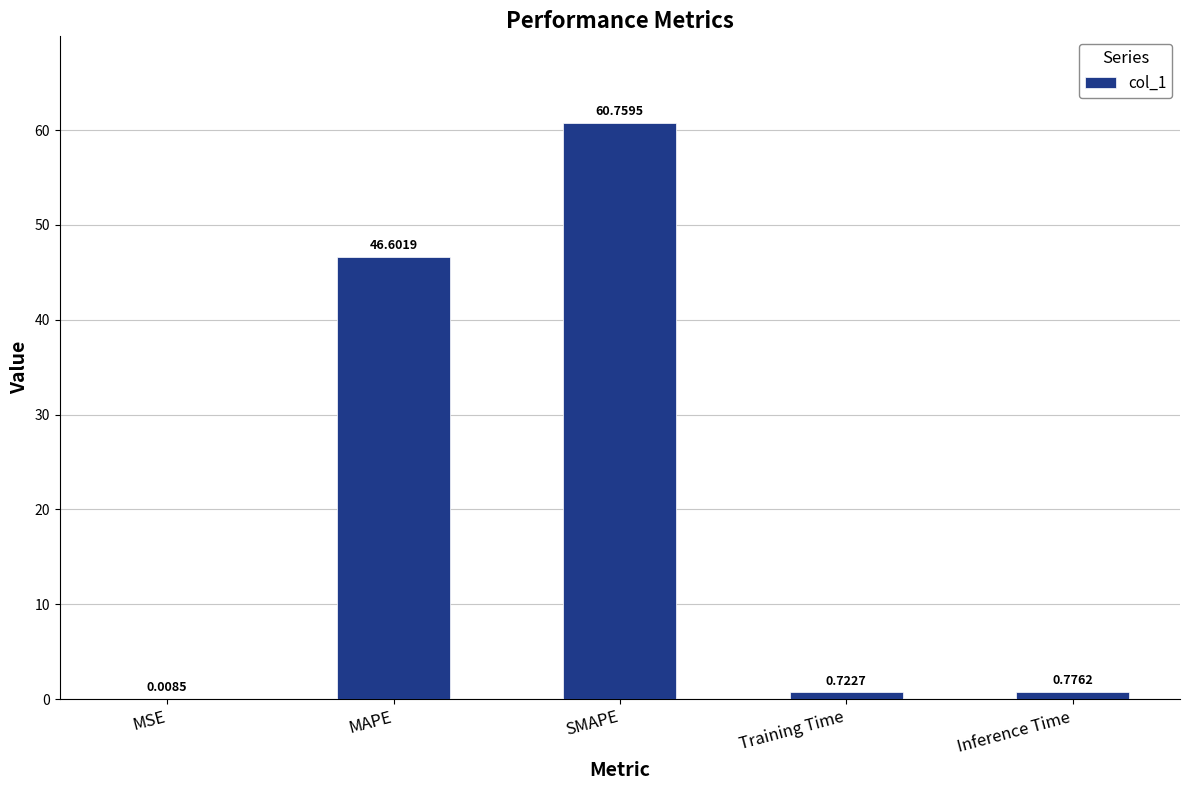

Which has a higher value, MAPE or SMAPE?

SMAPE